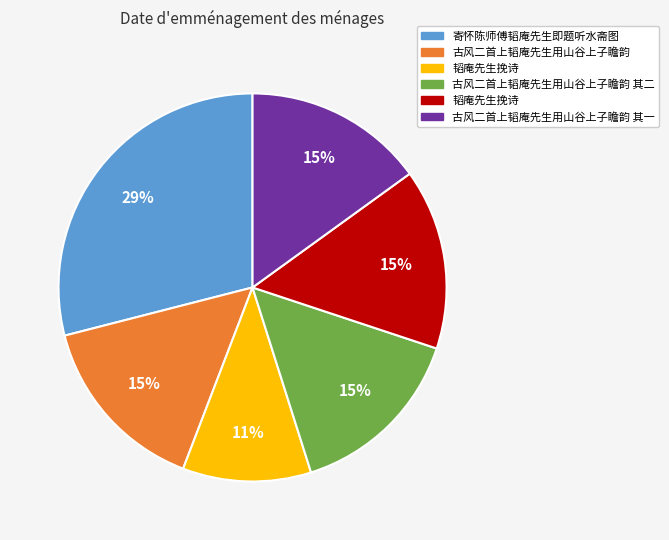

Does any single category account for the majority?

No